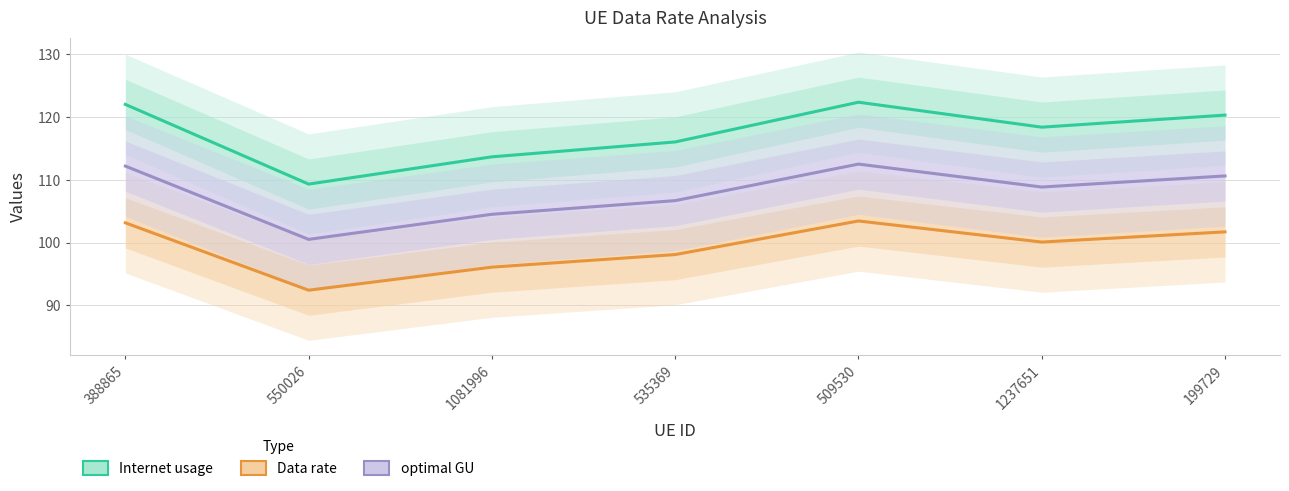

True or false: Internet usage and optimal GU cross at least once.

False